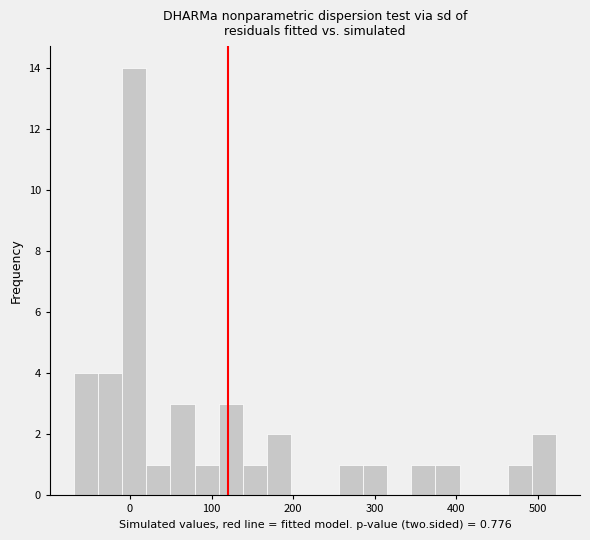

Read against the x-axis, roughly where is the centre of the tallest bar?

10